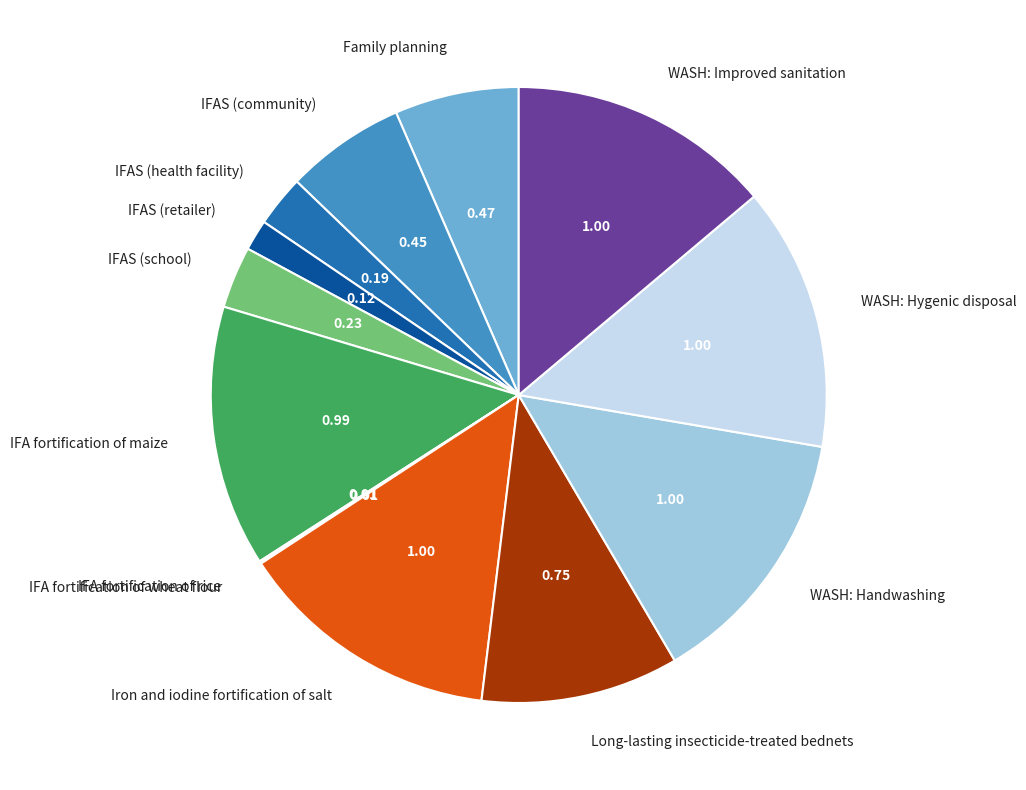

Between Family planning and IFA fortification of maize, which is larger?

IFA fortification of maize